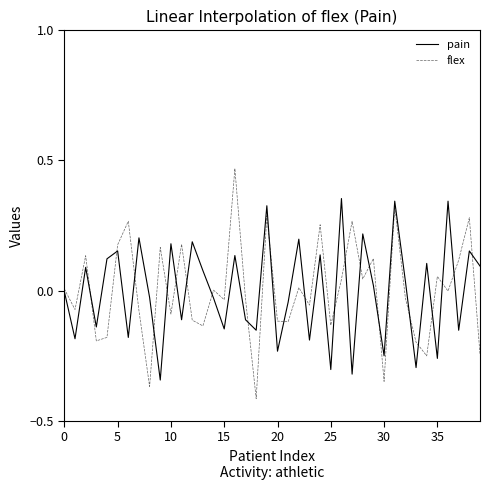

Rank the series by their maximum value, from lowest to highest.

pain, flex